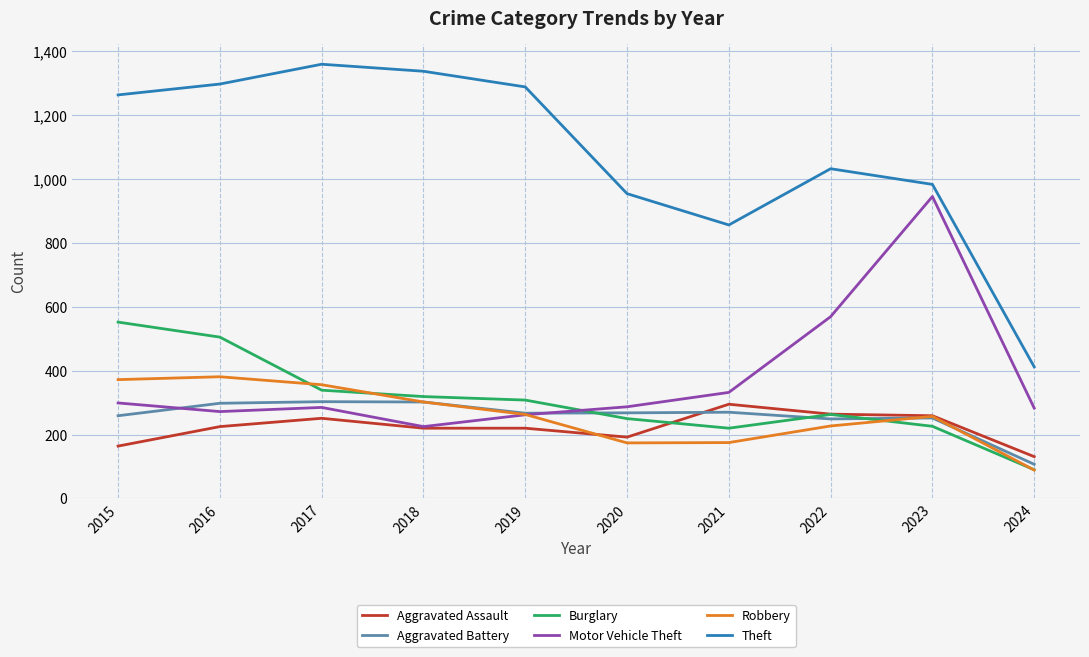

What is the difference between the highest and lowest values at 2016?

1072